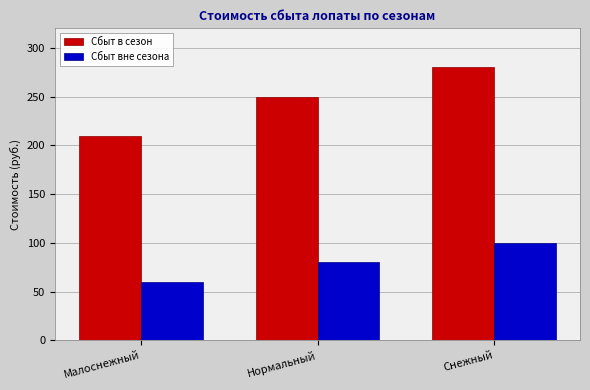

Which label corresponds to the smallest value in the chart?

Малоснежный